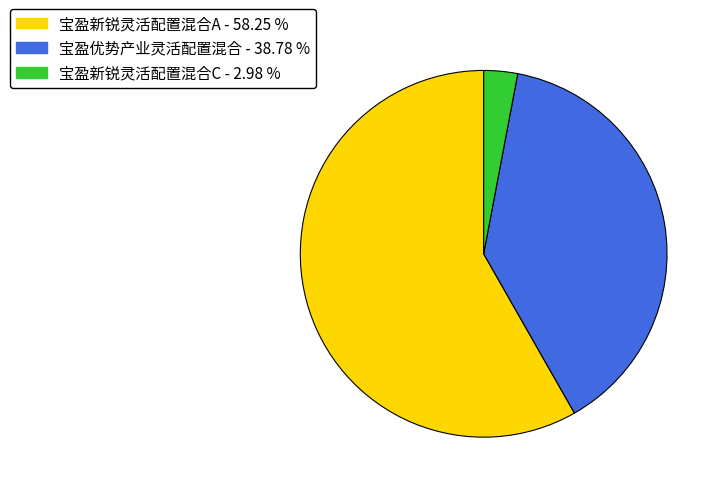

Does 宝盈优势产业灵活配置混合 account for over 50% of the chart?

No